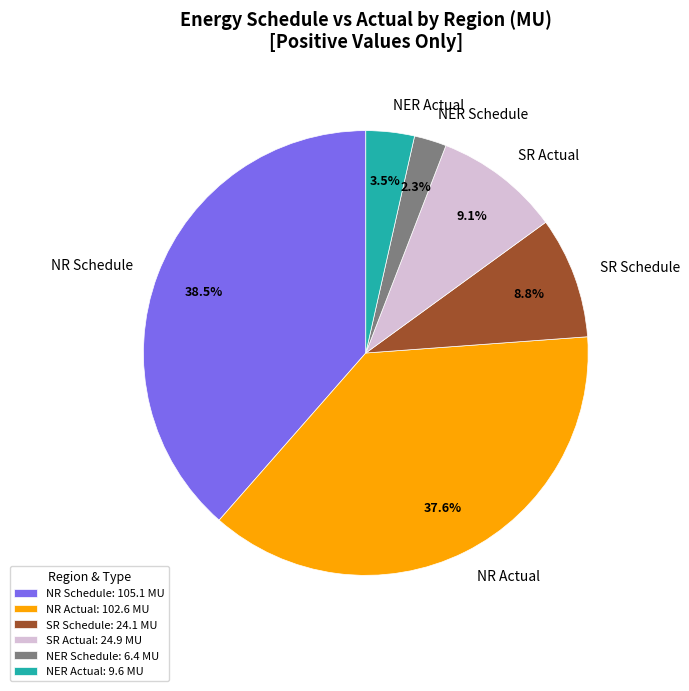

Does NER Schedule represent more than half of the total?

No